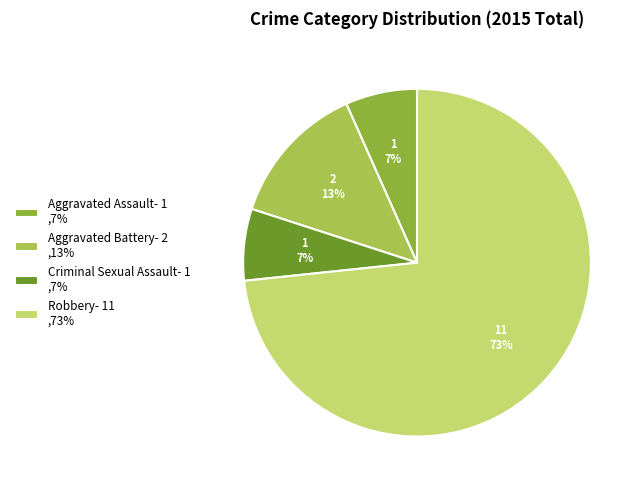

Does Criminal Sexual Assault represent more than half of the total?

No